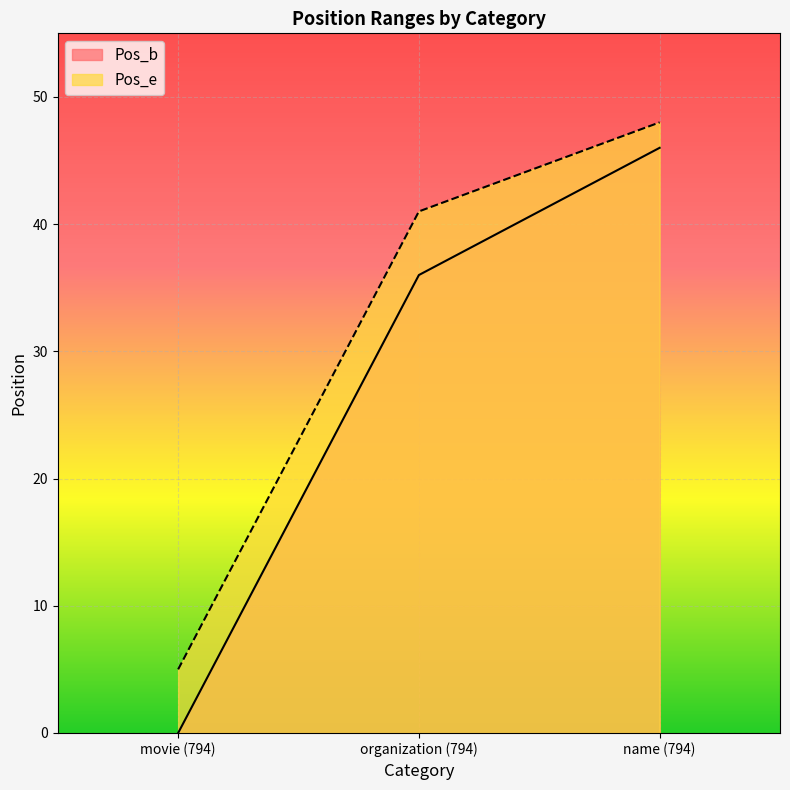

Does the chart display data point markers on the line(s)?

No